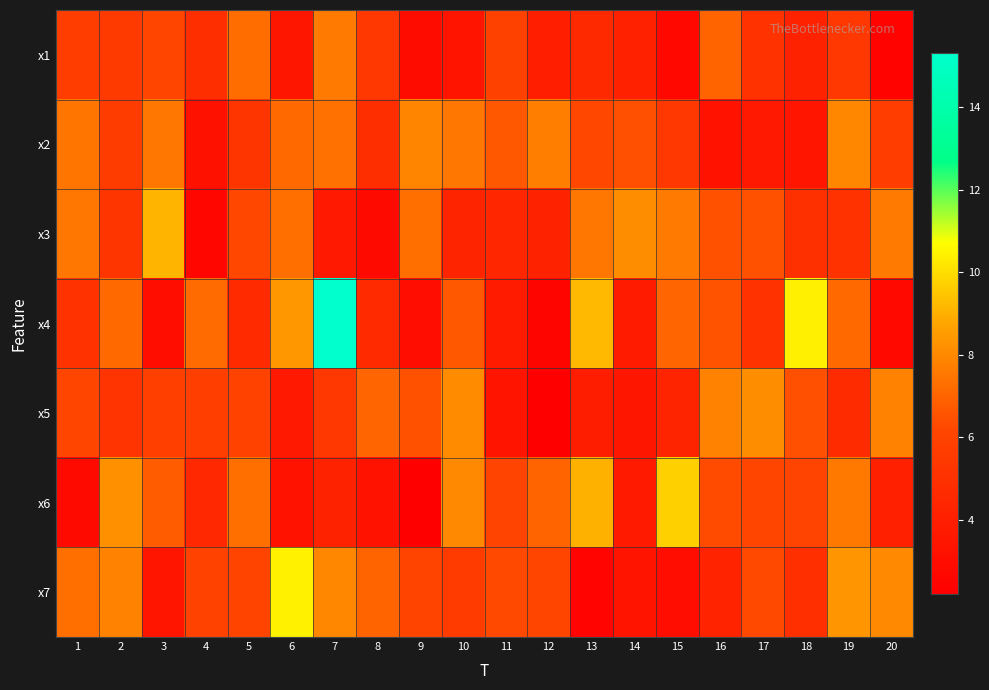

Rank the series by their maximum value, from highest to lowest.

x4, x7, x6, x3, x5, x2, x1